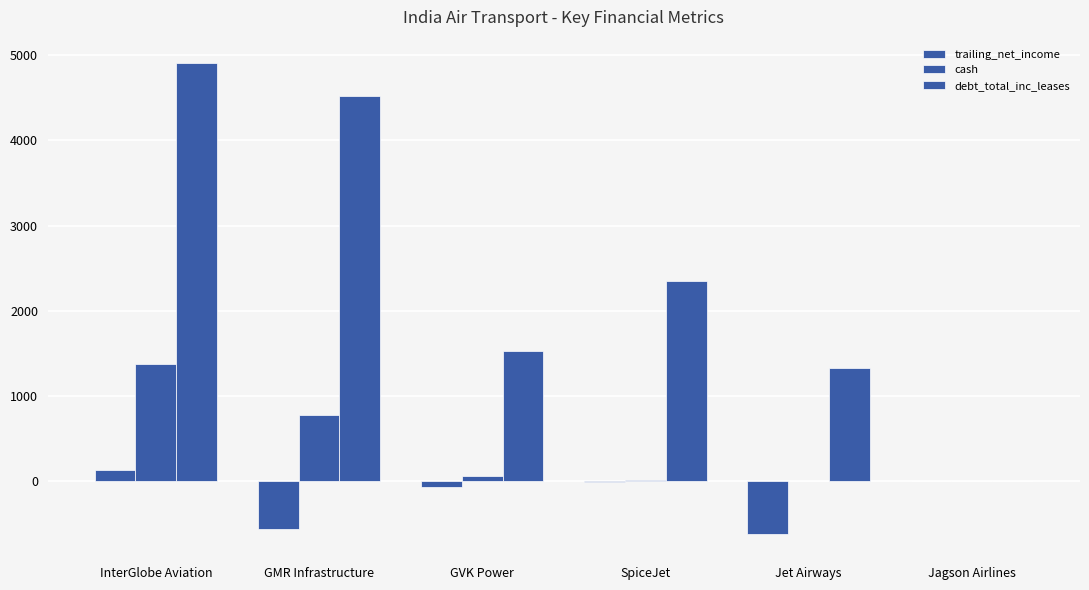

Rank the series at Jet Airways from highest to lowest value.

debt_total_inc_leases, cash, trailing_net_income